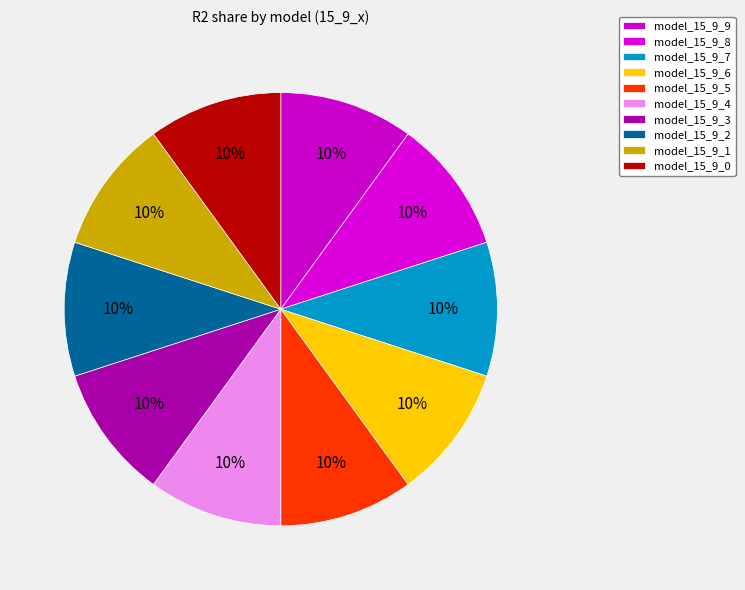

Does model_15_9_3 represent more than half of the total?

No